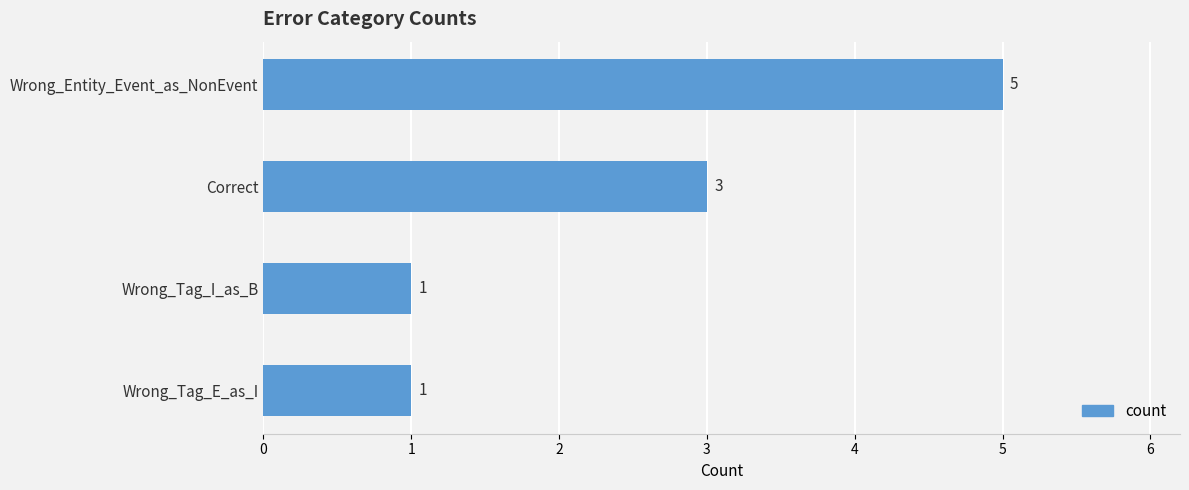

What is the sum of the values at Wrong_Tag_I_as_B and Wrong_Entity_Event_as_NonEvent?

6